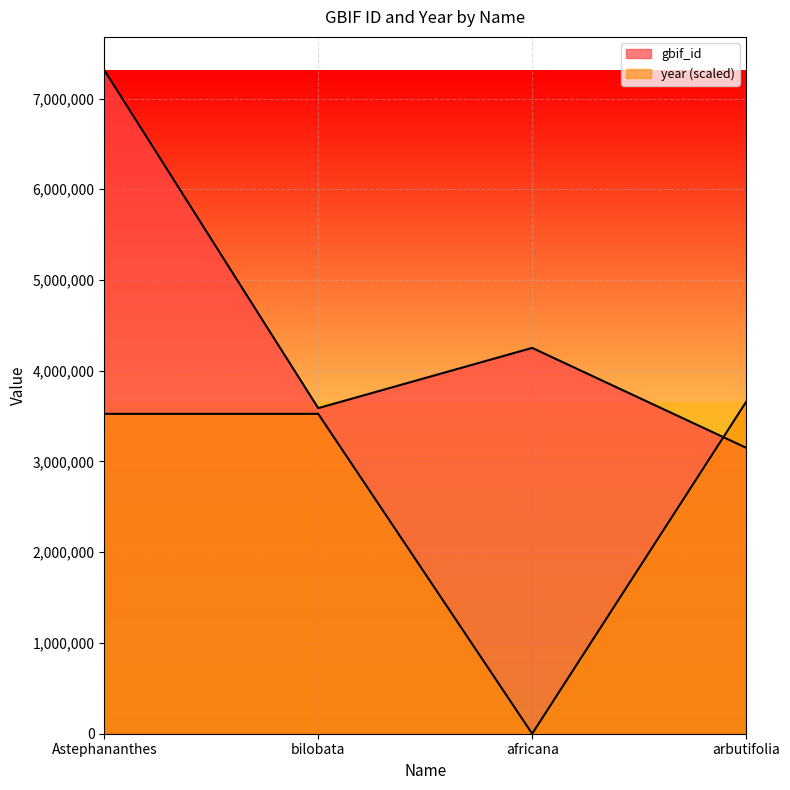

What is the difference between the gbif_id values at Astephananthes and africana?

3061795.0